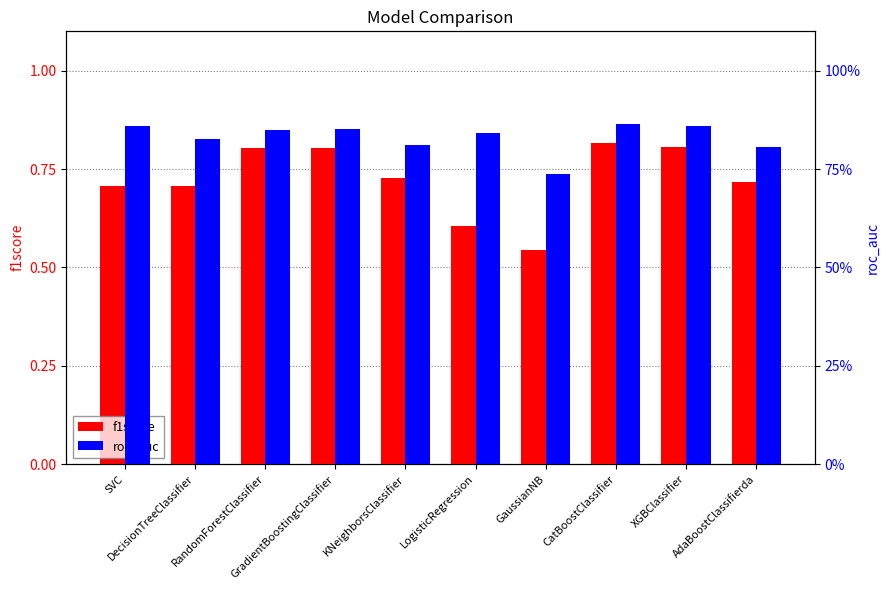

What position from the right is XGBClassifier?

2